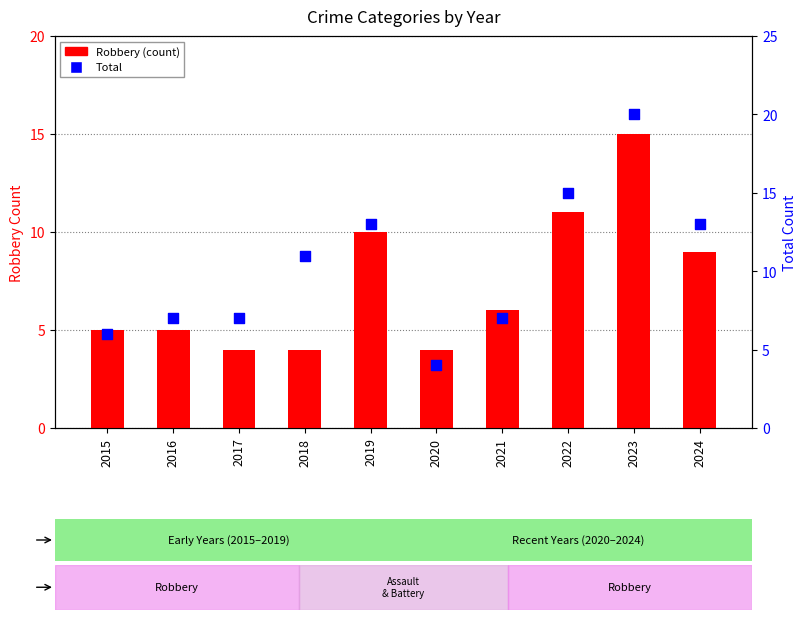

At how many categories does at least one series exceed 7?

5